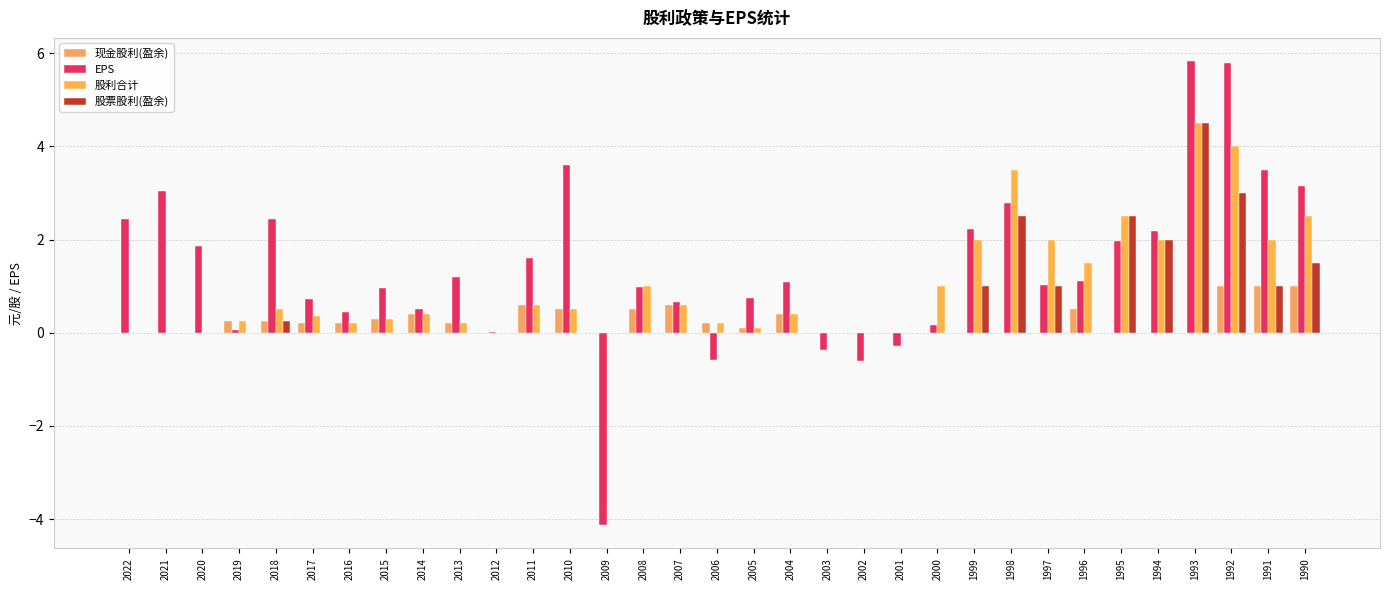

List the labels in order of 现金股利(盈余) value, largest first.

1992, 1991, 1990, 2011, 2007, 2010, 2008, 1996, 2014, 2004, 2015, 2019, 2018, 2016, 2017, 2013, 2006, 2005, 2022, 2021, 2020, 2012, 2009, 2003, 2002, 2001, 2000, 1999, 1998, 1997, 1995, 1994, 1993